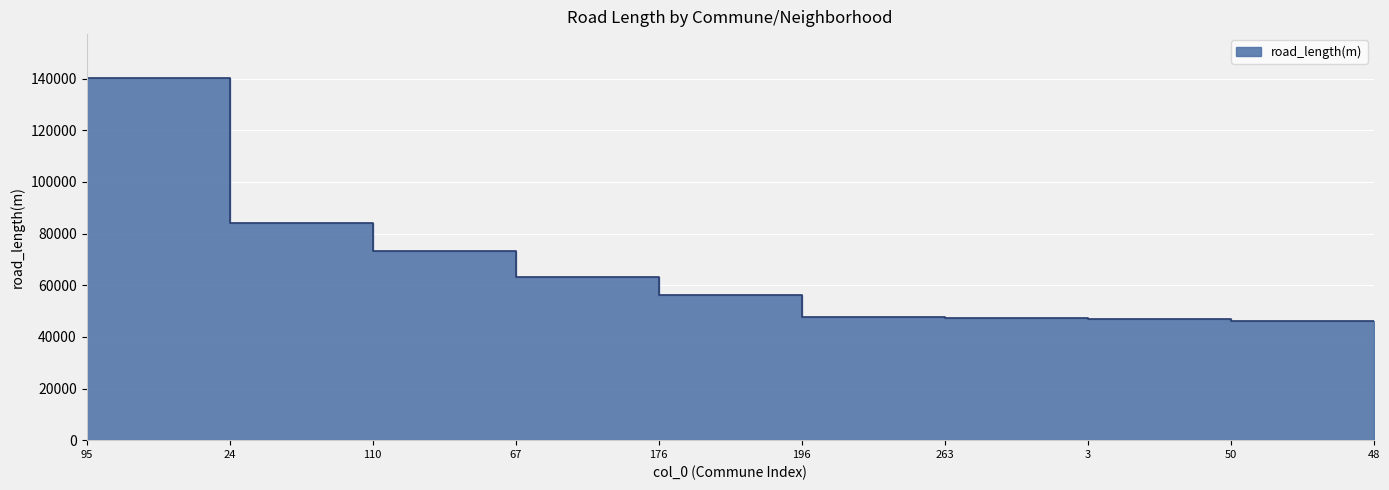

Rank the categories by value from lowest to highest.

48, 50, 3, 263, 196, 176, 67, 110, 24, 95